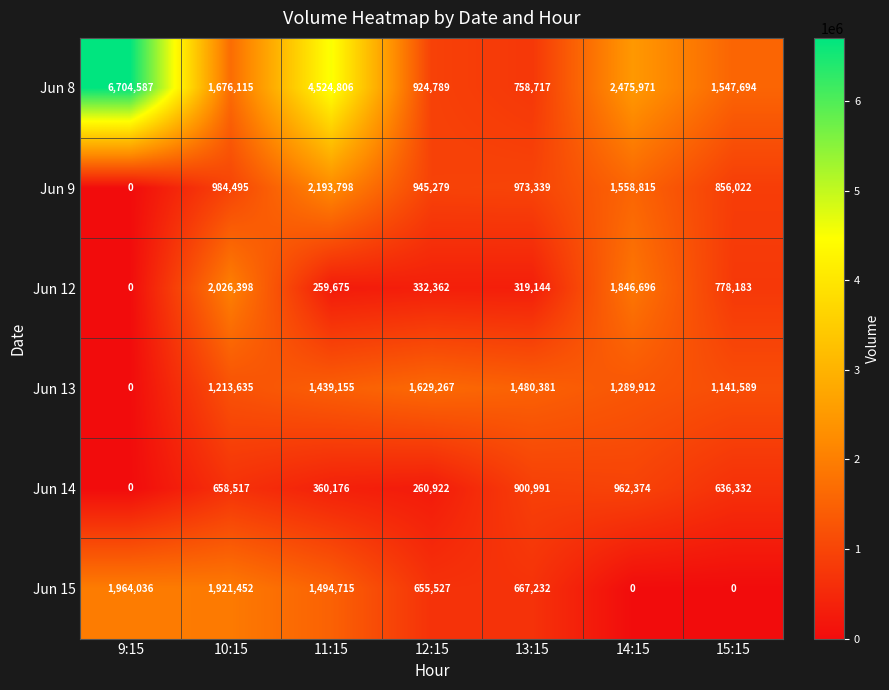

What is the difference between the highest and lowest values at 12:15?

1368345